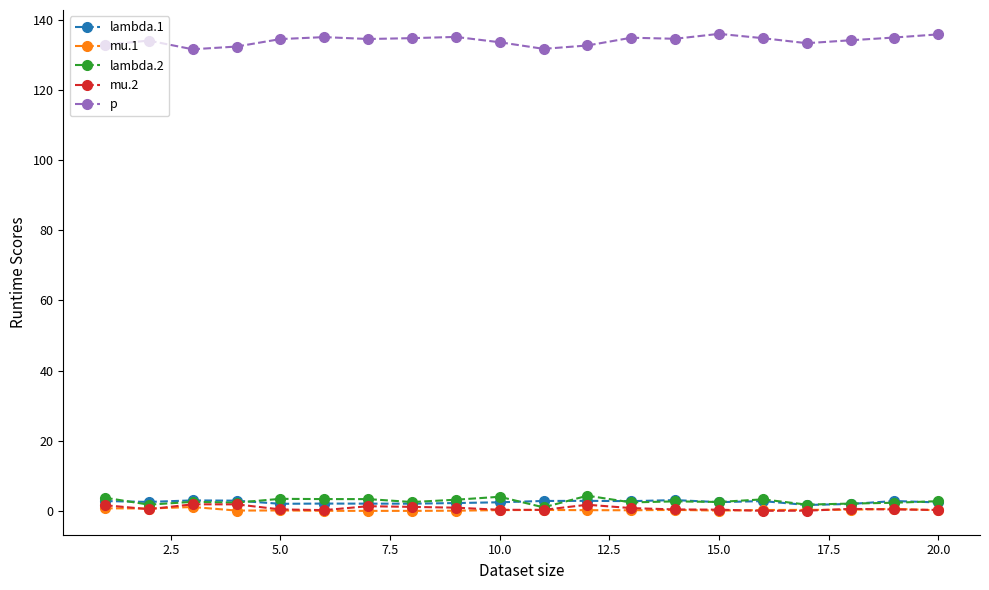

How many categories are shown in the chart?

20